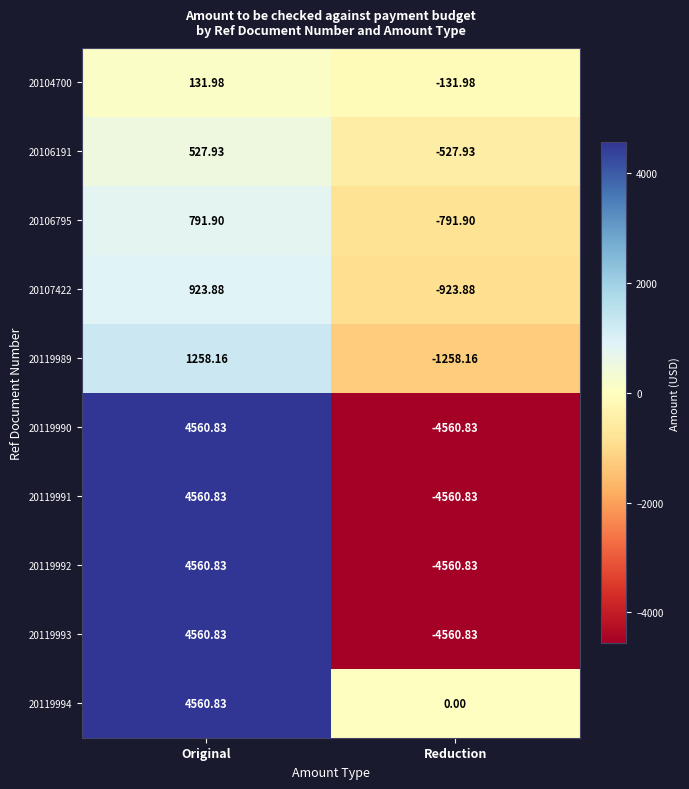

Where is 20119994 nearest to the value 2280?

Reduction